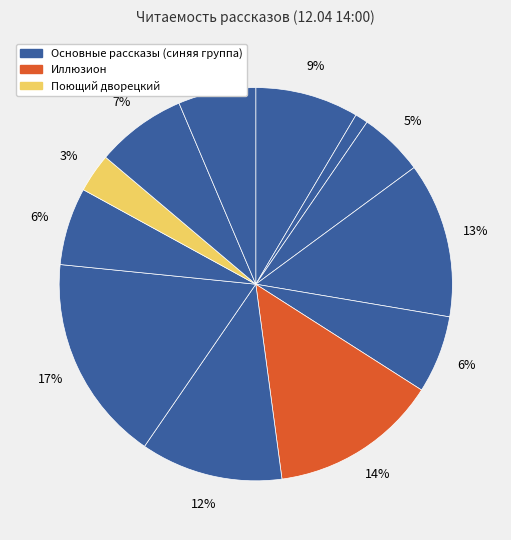

Is there any slice that represents more than half of the pie?

No